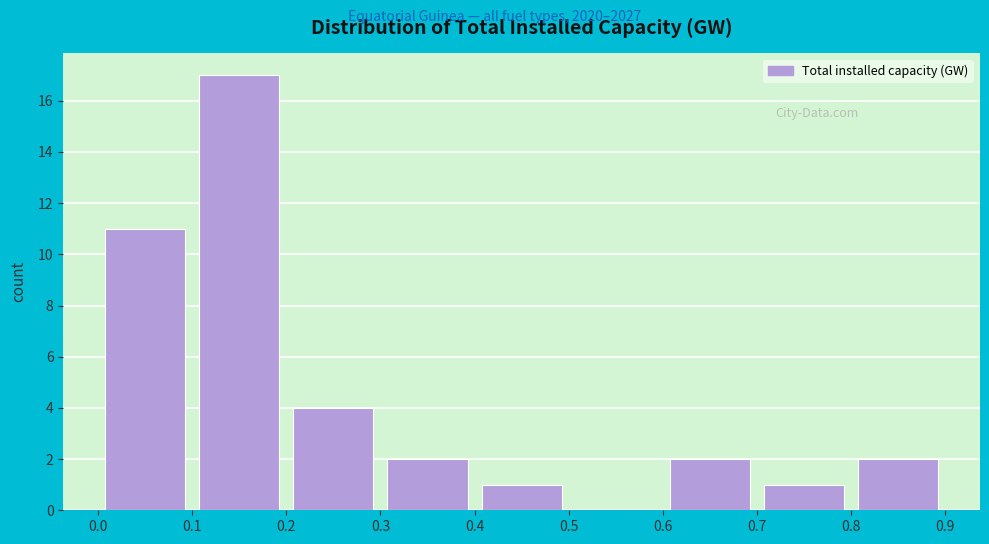

Reading left to right, transcribe this chart: for each bar, give the range it covers on the x-axis and its height. The values are not printed on the chart, so give them approximately, as read against the axis.

0.0 to 0.1: 11
0.1 to 0.2: 17
0.2 to 0.3: 4
0.3 to 0.4: 2
0.4 to 0.5: 1
0.5 to 0.6: 0
0.6 to 0.7: 2
0.7 to 0.8: 1
0.8 to 0.9: 2